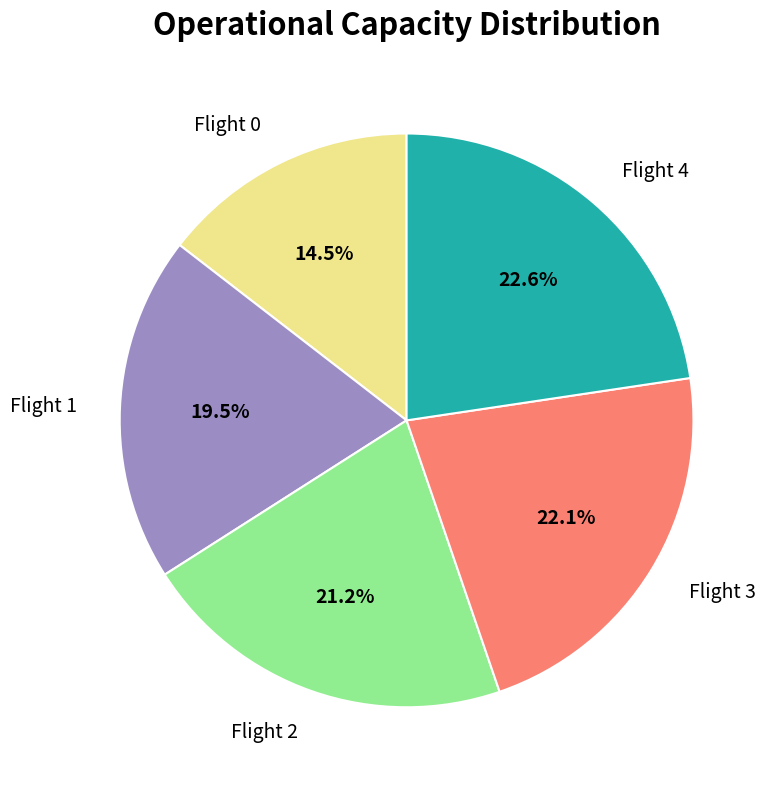

What percentage do Flight 2 and Flight 0 together represent?

35.7%